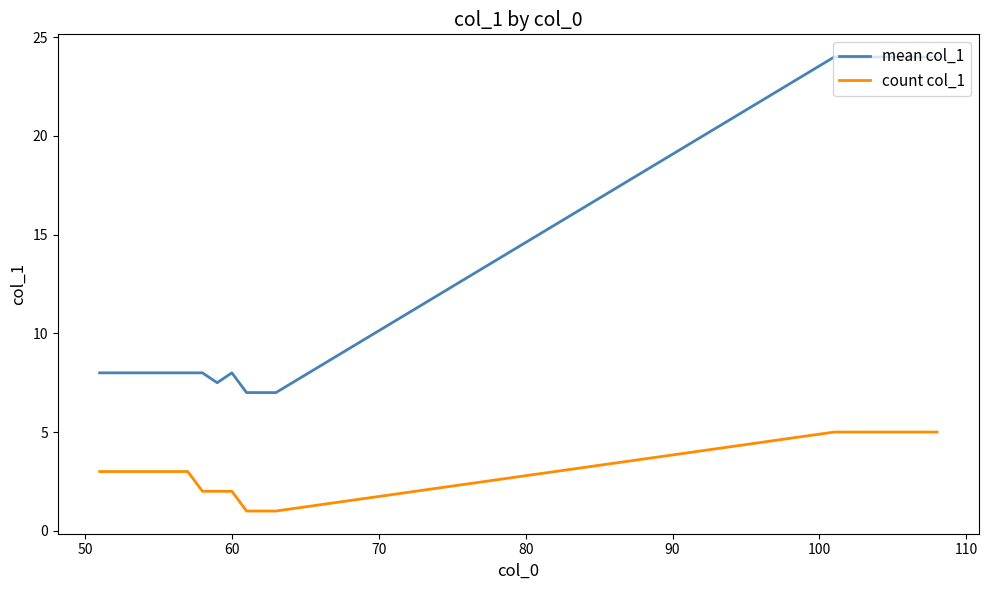

True or false: count col_1 and mean col_1 intersect in this chart.

False